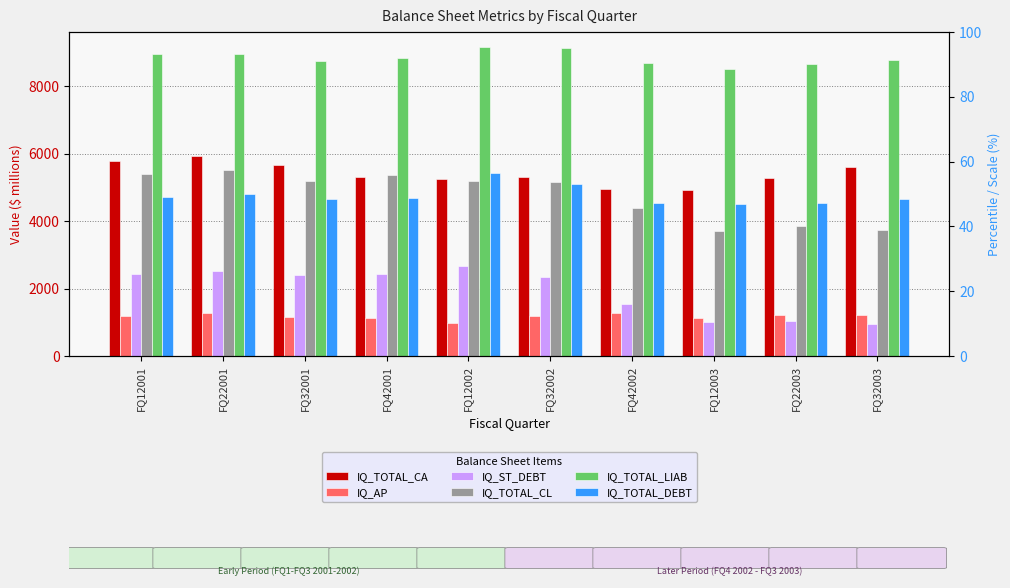

Rank the series at FQ12003 from highest to lowest value.

IQ_TOTAL_LIAB, IQ_TOTAL_CA, IQ_TOTAL_DEBT, IQ_TOTAL_CL, IQ_AP, IQ_ST_DEBT